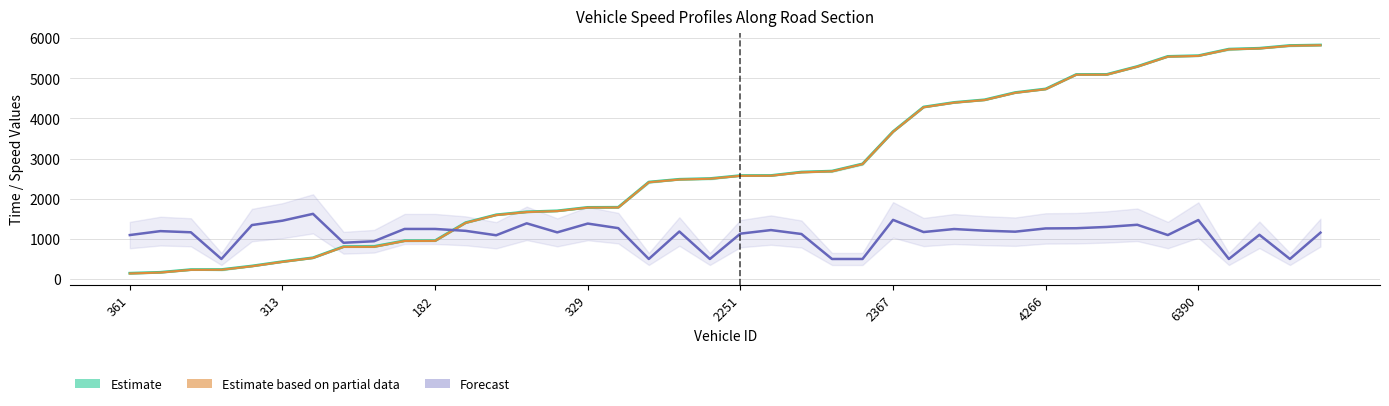

Reading right to left, extract all data points from this chart.

Estimate (mid): 5829.2	5817.5	5749.1	5727.0	5563.5	5546.1	5295.1	5097.2	5095.2	4735.6	4645.4	4465.1	4399.4	4285.2	3673.2	2868.4	2689.3	2665.3	2579.2	2577.2	2503.3	2485.4	2416.1	1788.2	1785.4	1699.1	1674.5	1600.1	1405.3	957.0	955.2	810.3	808.2	530.3	434.1	325.5	237.1	235.4	168.4	145.4
Estimate based on partial data (entry): 5823.0	5811.1	5742.7	5721.0	5558.5	5538.8	5289.5	5091.2	5089.1	4729.1	4638.7	4458.8	4393.6	4278.8	3668.1	2863.0	2682.8	2658.5	2573.3	2571.2	2498.5	2478.8	2411.0	1782.5	1779.9	1692.7	1668.8	1593.6	1398.7	950.8	948.8	802.5	800.6	525.6	428.8	319.2	231.0	229.1	162.3	138.5
Forecast (instspeed ×100): 1156.0	500.0	1102.0	500.0	1470.0	1096.0	1352.0	1298.0	1266.0	1261.0	1180.0	1205.0	1246.0	1171.0	1474.0	500.0	500.0	1122.0	1220.0	1131.0	500.0	1184.0	500.0	1268.0	1382.0	1163.0	1388.0	1091.0	1201.0	1248.0	1248.0	942.0	904.0	1624.0	1454.0	1345.0	500.0	1165.0	1194.0	1096.0